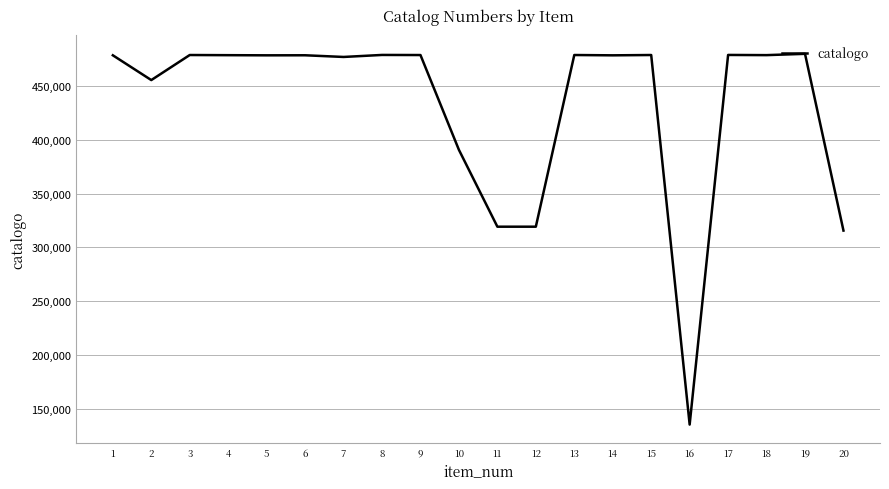

What is the change in value from 4 to 20?

-163280